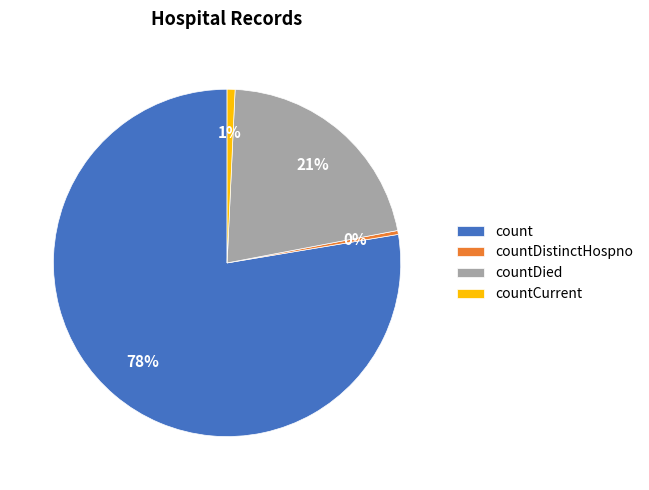

Which has a higher value, countDistinctHospno or countDied?

countDied